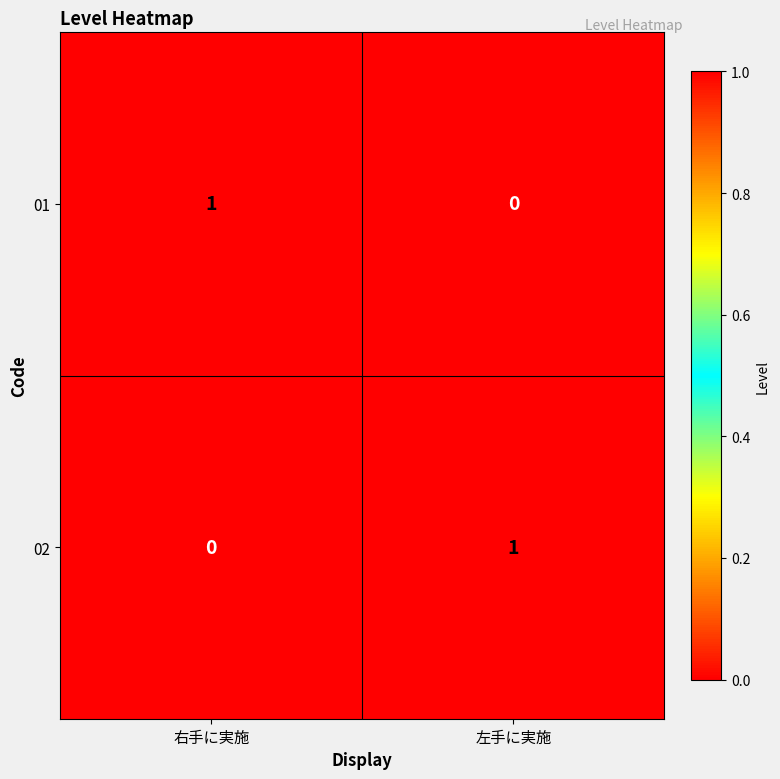

Is the value of 01 at 右手に実施 greater than the value of 02 at 右手に実施?

Yes